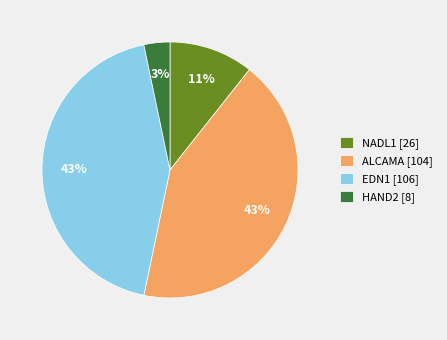

Which has a higher value, ALCAMA [104] or HAND2 [8]?

ALCAMA [104]